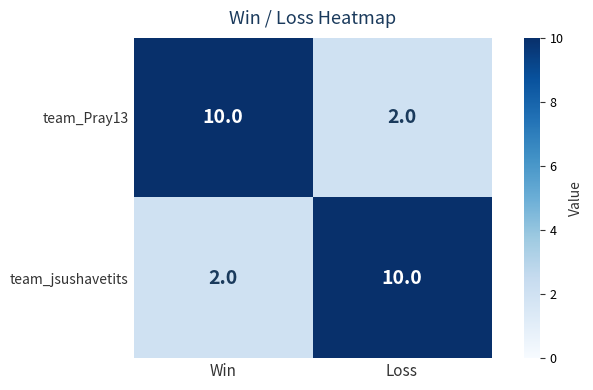

What is the sum of all team_jsushavetits values?

12